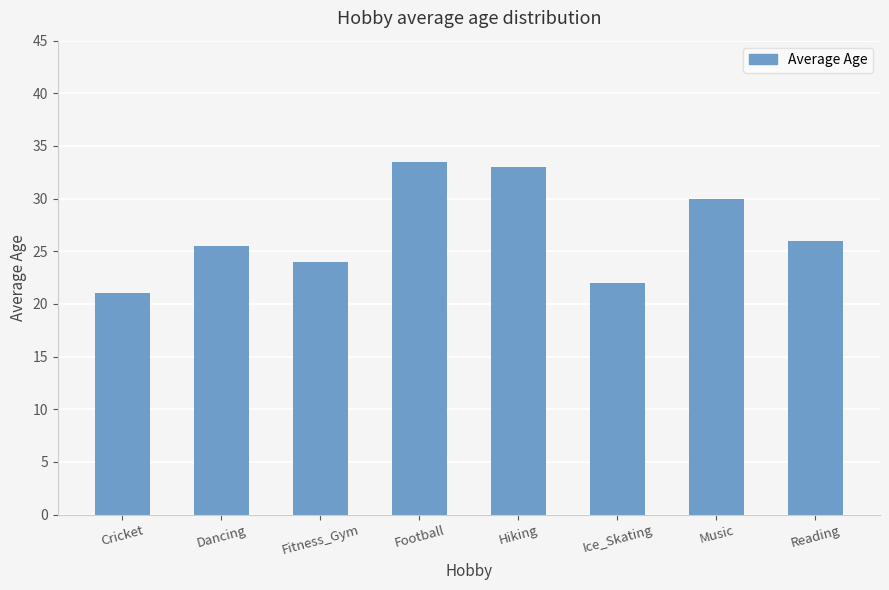

What is the change in value from Football to Hiking?

-0.5